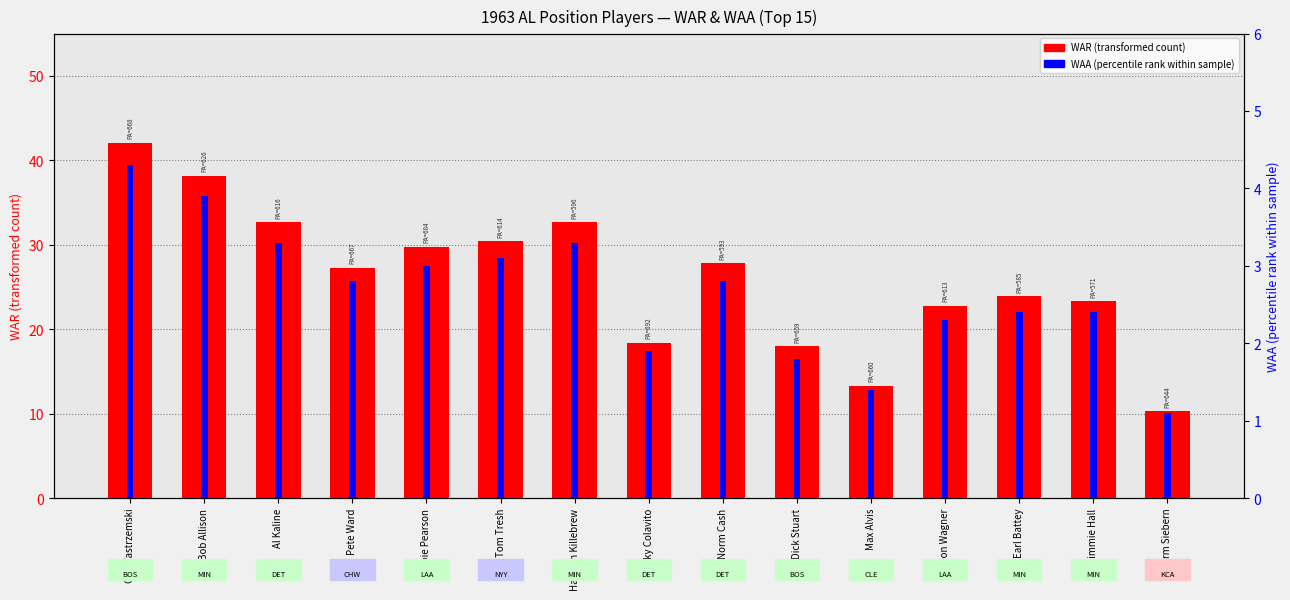

At which category does the chart reach its peak across all series?

Carl Yastrzemski